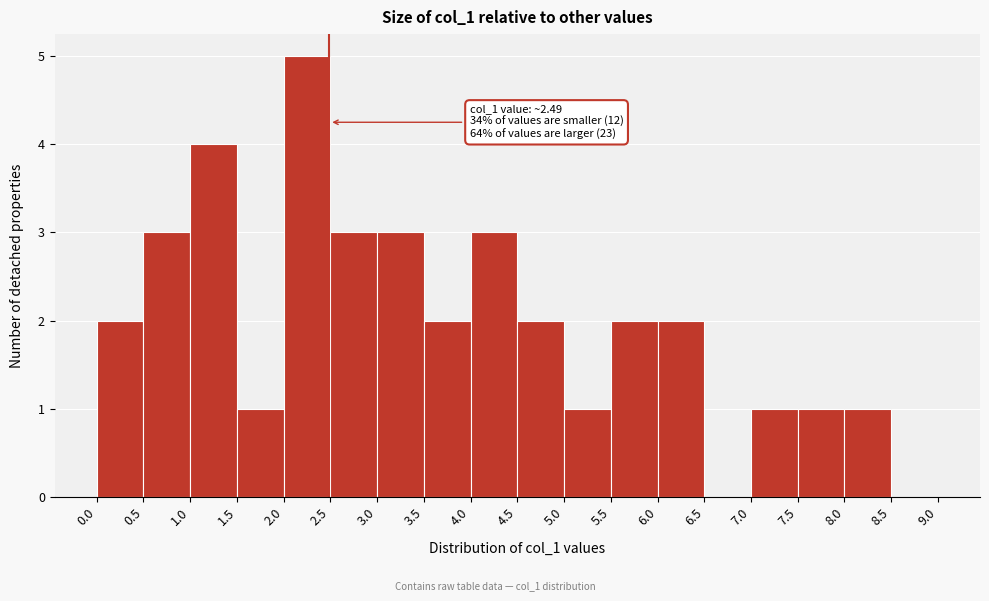

Over which range of the x-axis is the bar tallest?

2.0 to 2.5